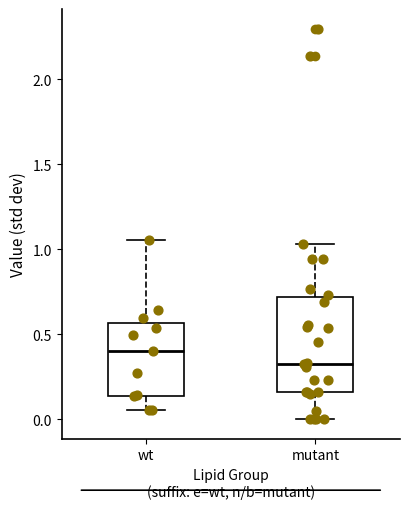

Reading left to right, read every box against the y-axis: the position of its median line, the range the box covers, and the ends of its whiskers. The values are not printed on the chart, so give them approximately, as read against the axis.

wt: median 0.40, box 0.15 to 0.55, whiskers 0.05 to 1.05
mutant: median 0.35, box 0.15 to 0.70, whiskers 0.00 to 1.05